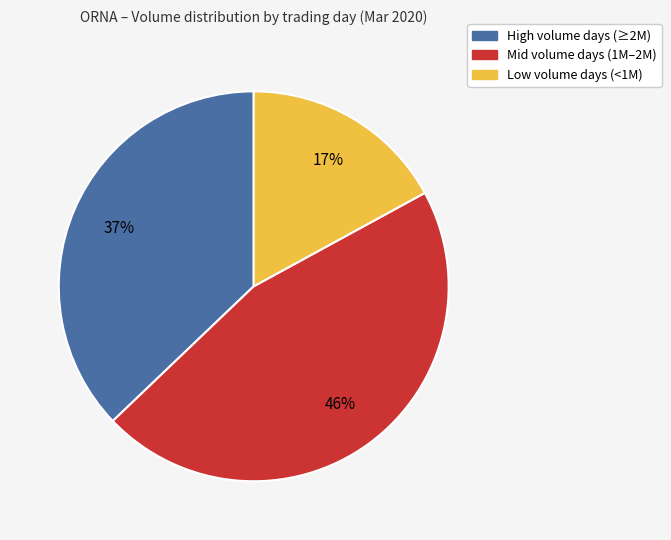

To the nearest percent, what is the difference between the largest and smallest slice percentages?

29%